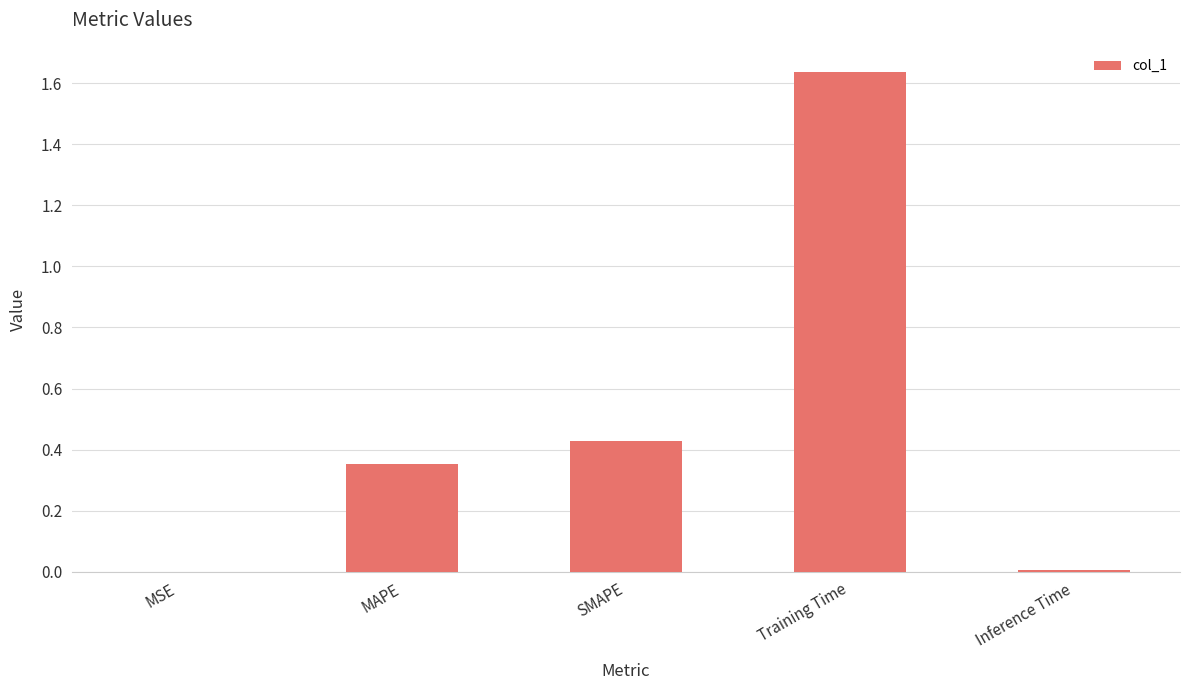

What is the average value?

0.5